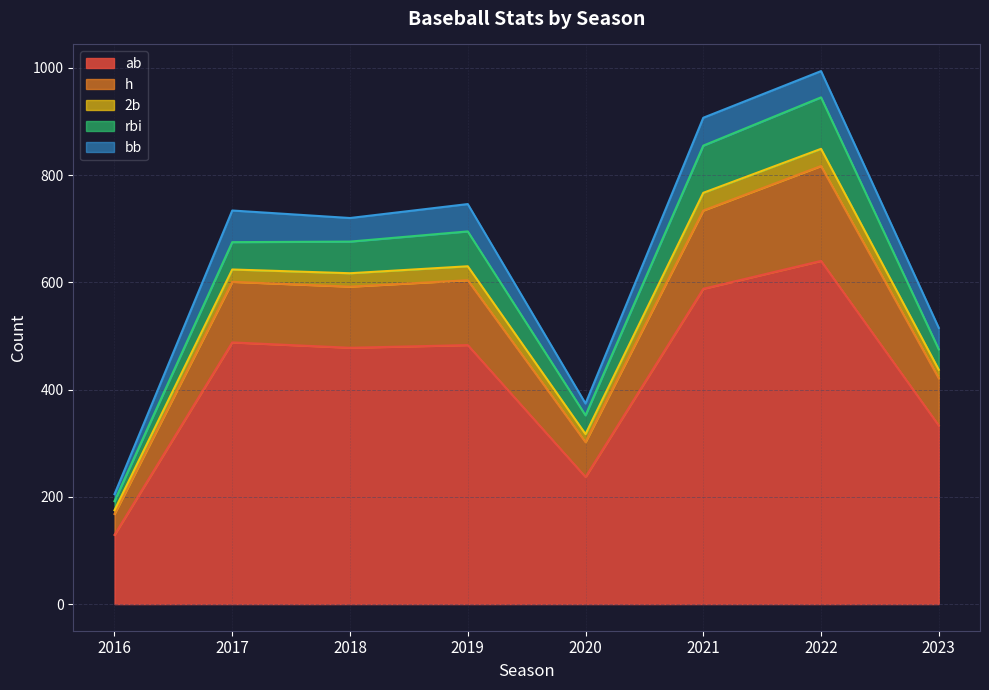

What are all the series names shown in the legend?

ab, h, 2b, rbi, bb